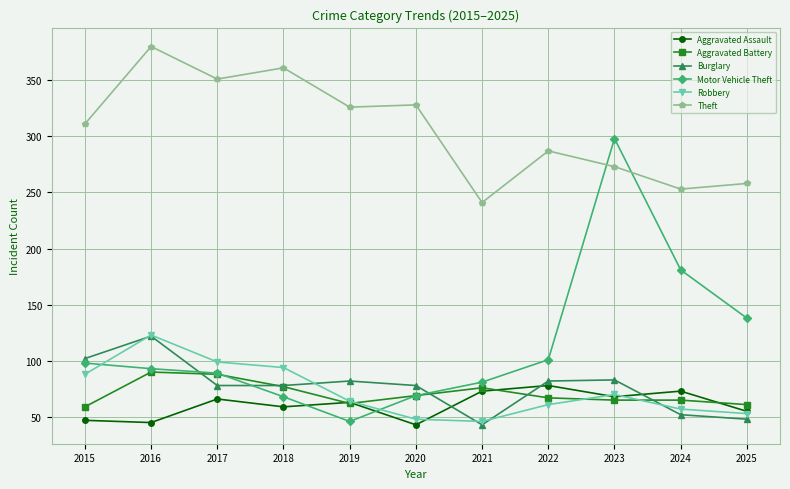

What is the minimum value for Burglary?

43